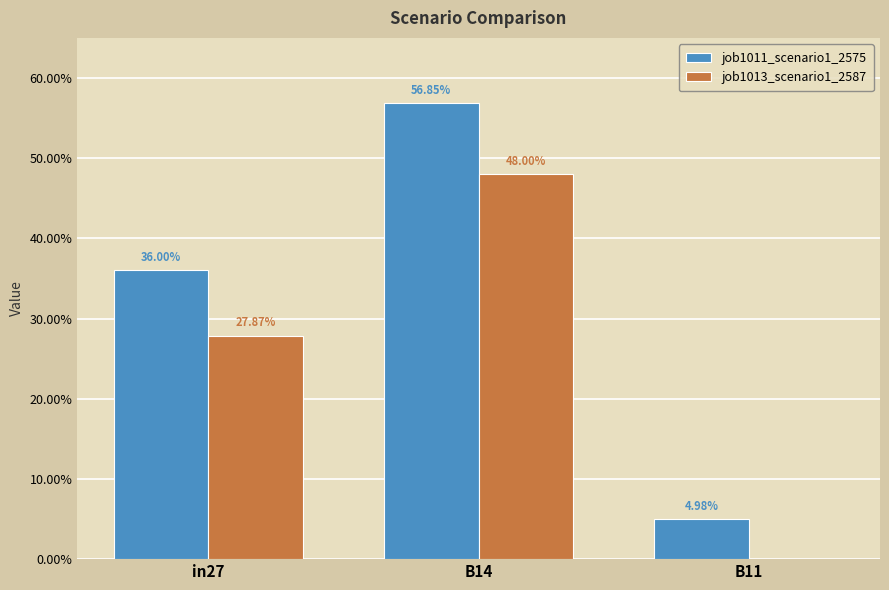

At which category is the sum across all series the highest?

B14